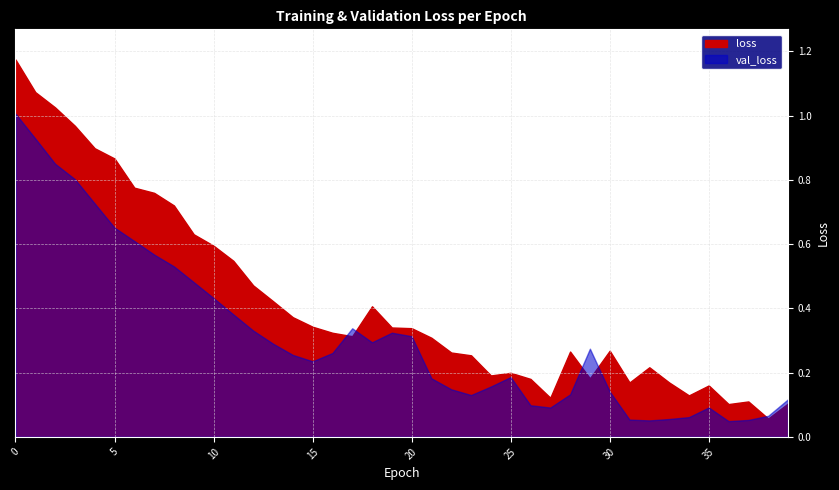

The value of loss at 7 is 1.2. True or false?

False